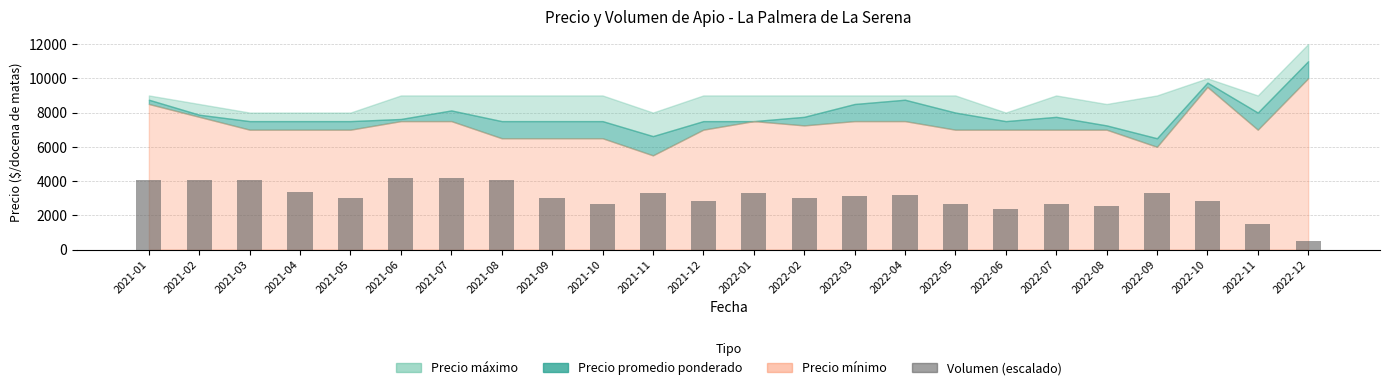

What position from the left is 2022-02?

14